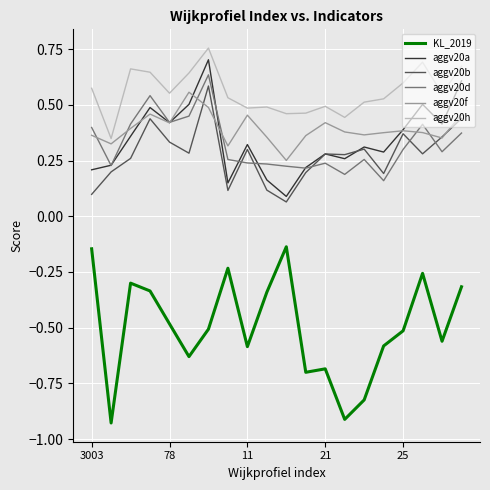

Which series has the largest range (max minus min)?

KL_2019